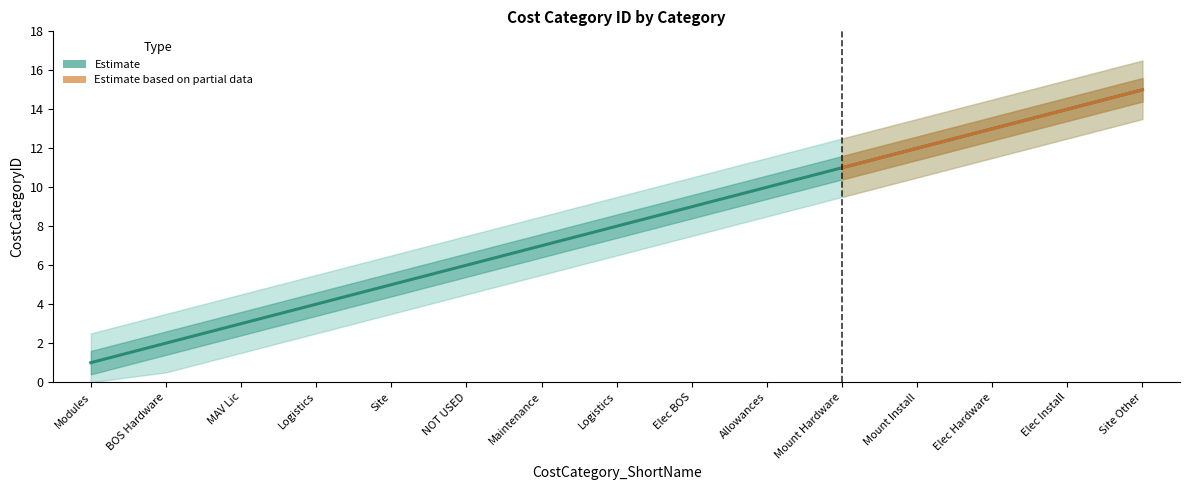

What is the difference between the maximum and minimum values?

14